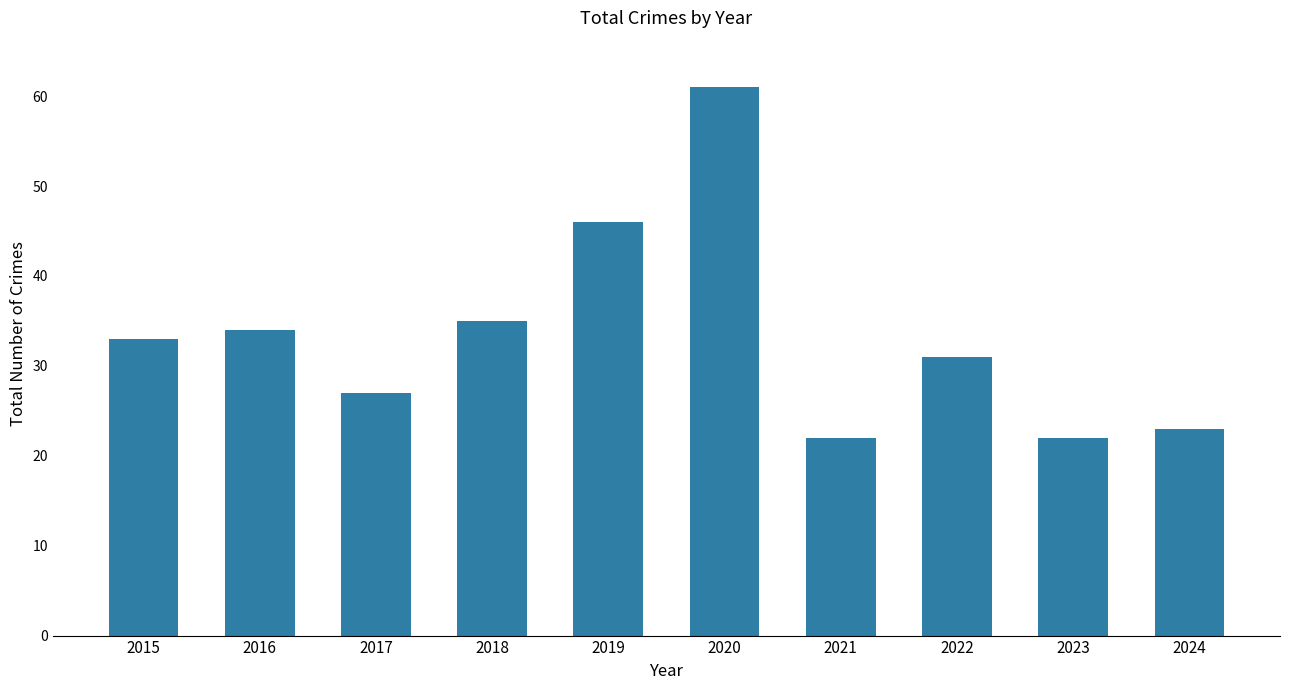

What is the sum of the values at 2024 and 2020?

84